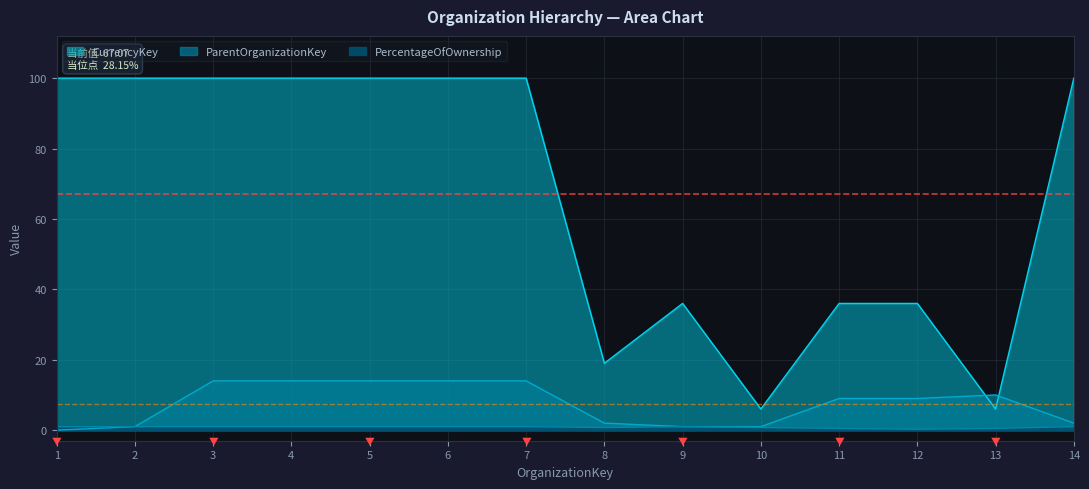

At which label does ParentOrganizationKey first exceed 9?

3